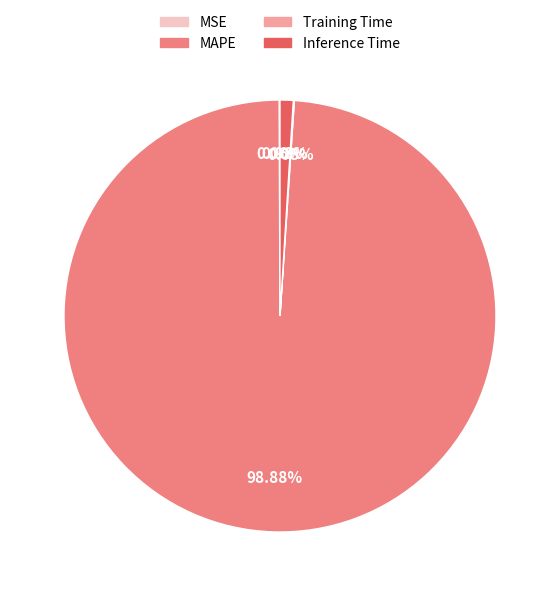

Which category has the biggest portion of the pie?

MAPE